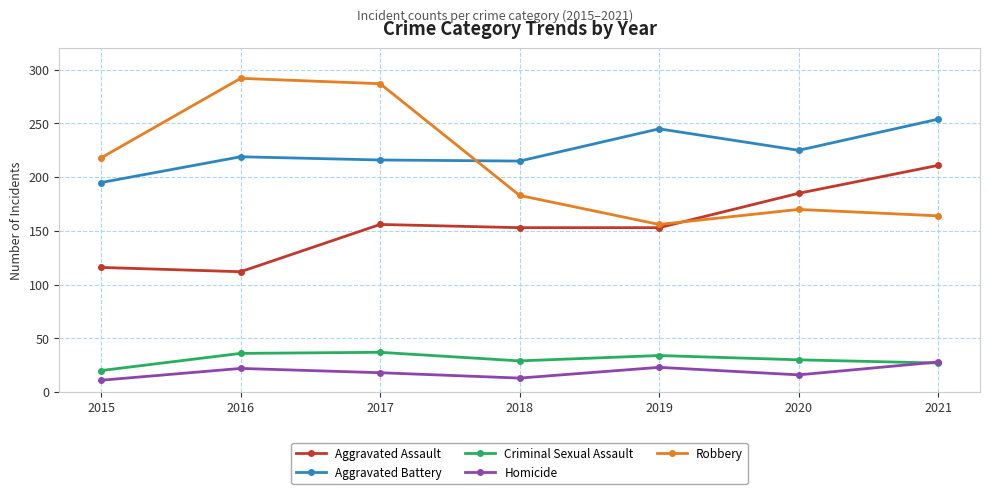

True or false: Robbery and Criminal Sexual Assault intersect in this chart.

False